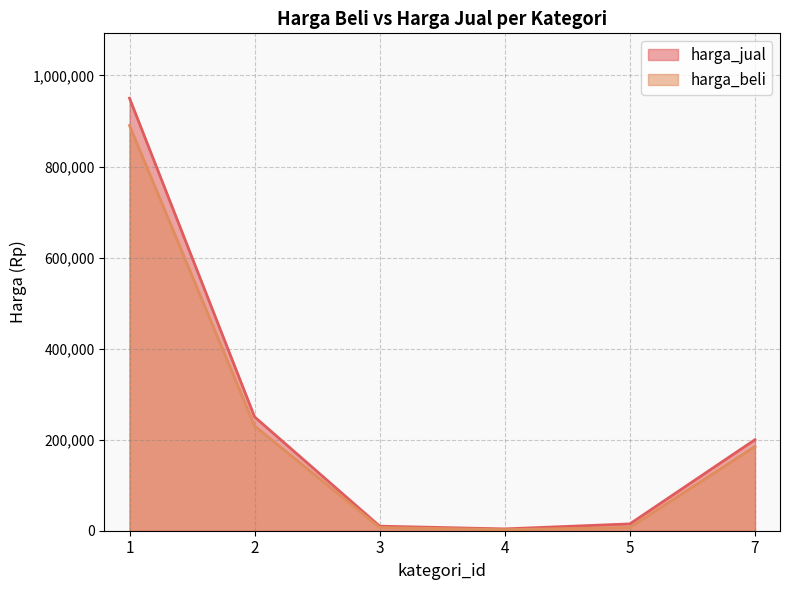

Reading left to right, transcribe all the data shown in this chart.

harga_jual: 950000	250000	10000	4000	15000	200000
harga_beli: 890000	230000	7000	2500	7000	185000